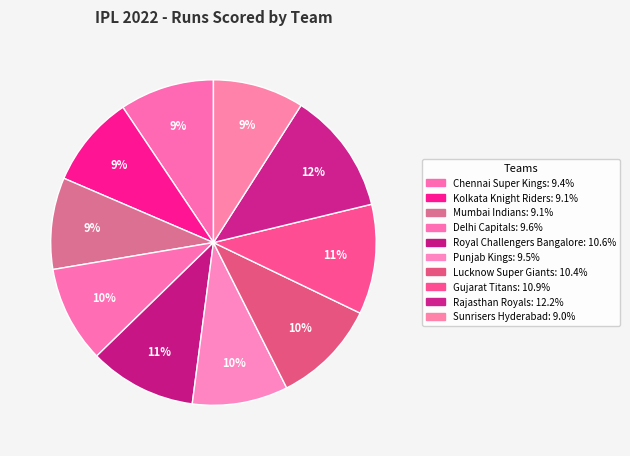

Does Rajasthan Royals represent more than half of the total?

No